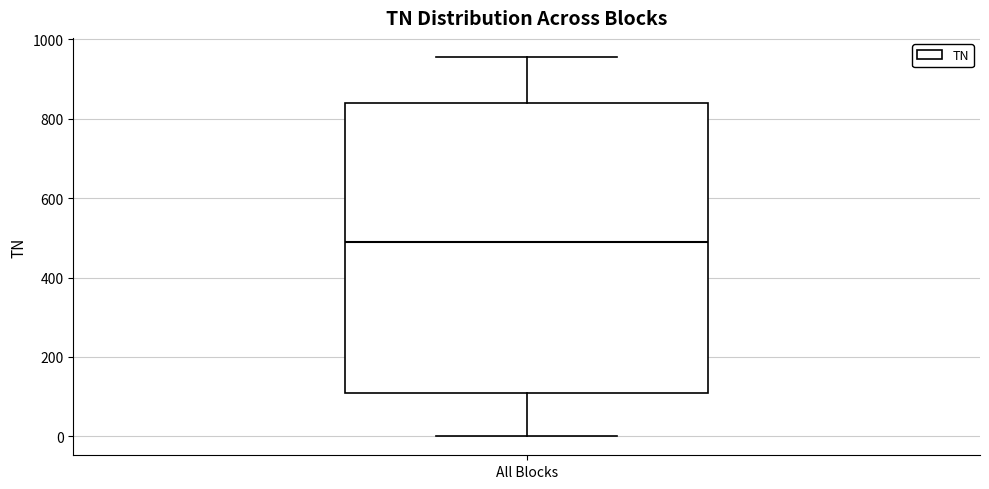

Transcribe this box plot: give where the median line is, the range the box spans, and where the two whiskers end, as read against the y-axis. The values are not printed on the chart, so give them approximately, as read against the axis.

median 500, box 100 to 840, whiskers 0 to 960